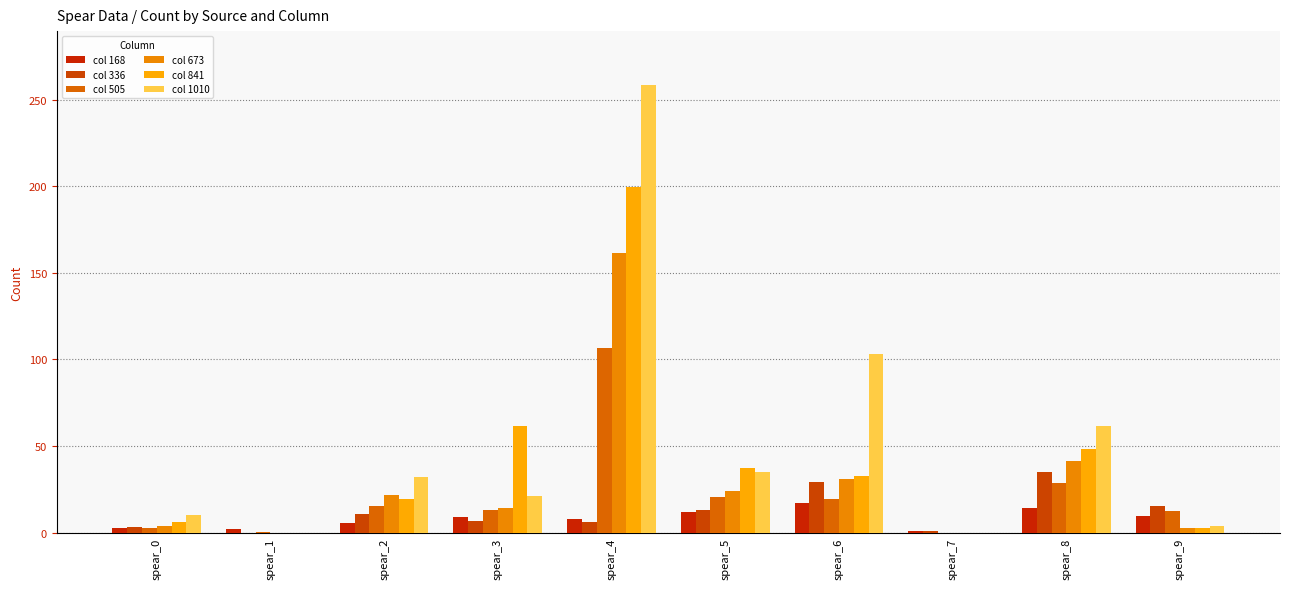

At which label does col 505 reach its minimum?

spear_7